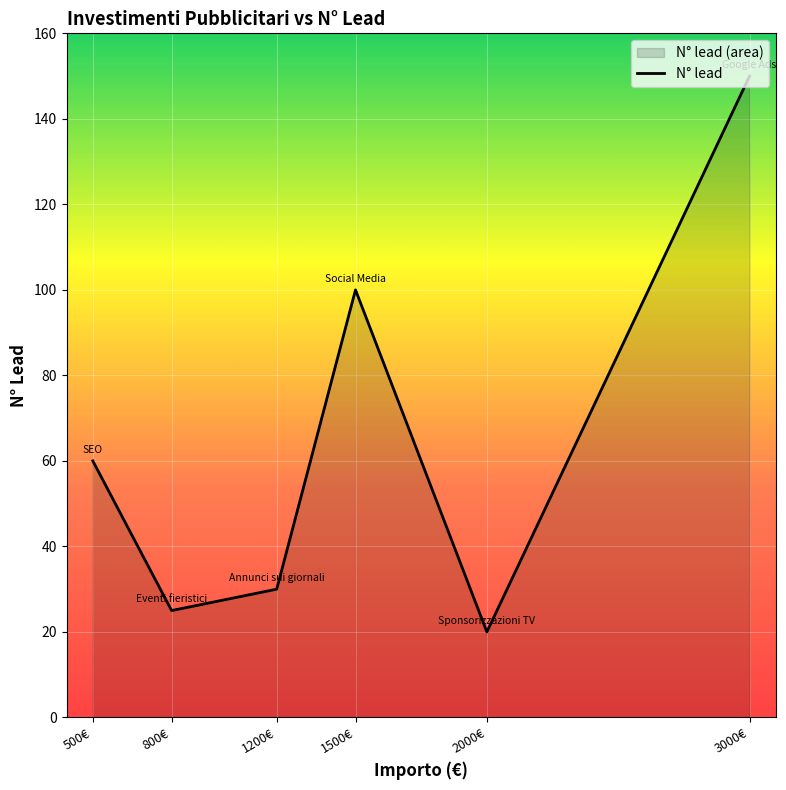

How many lines are shown in the chart?

1